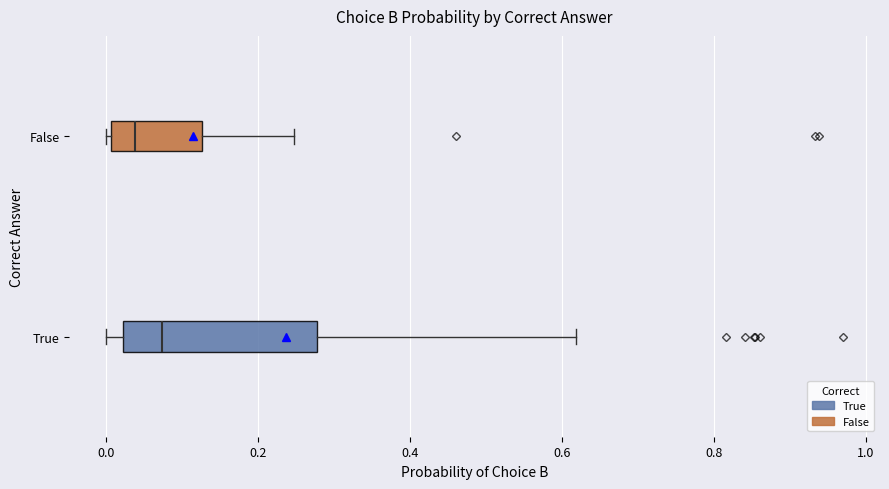

Reading bottom to top, transcribe this box plot: for each box, give where its median line is, the range the box spans, and where its two whiskers end, as read against the x-axis. The values are not printed on the chart, so give them approximately, as read against the axis.

True: median 0.08, box 0.02 to 0.28, whiskers 0.00 to 0.62
False: median 0.04, box 0.00 to 0.12, whiskers 0.00 (just left of the box's left edge) to 0.24